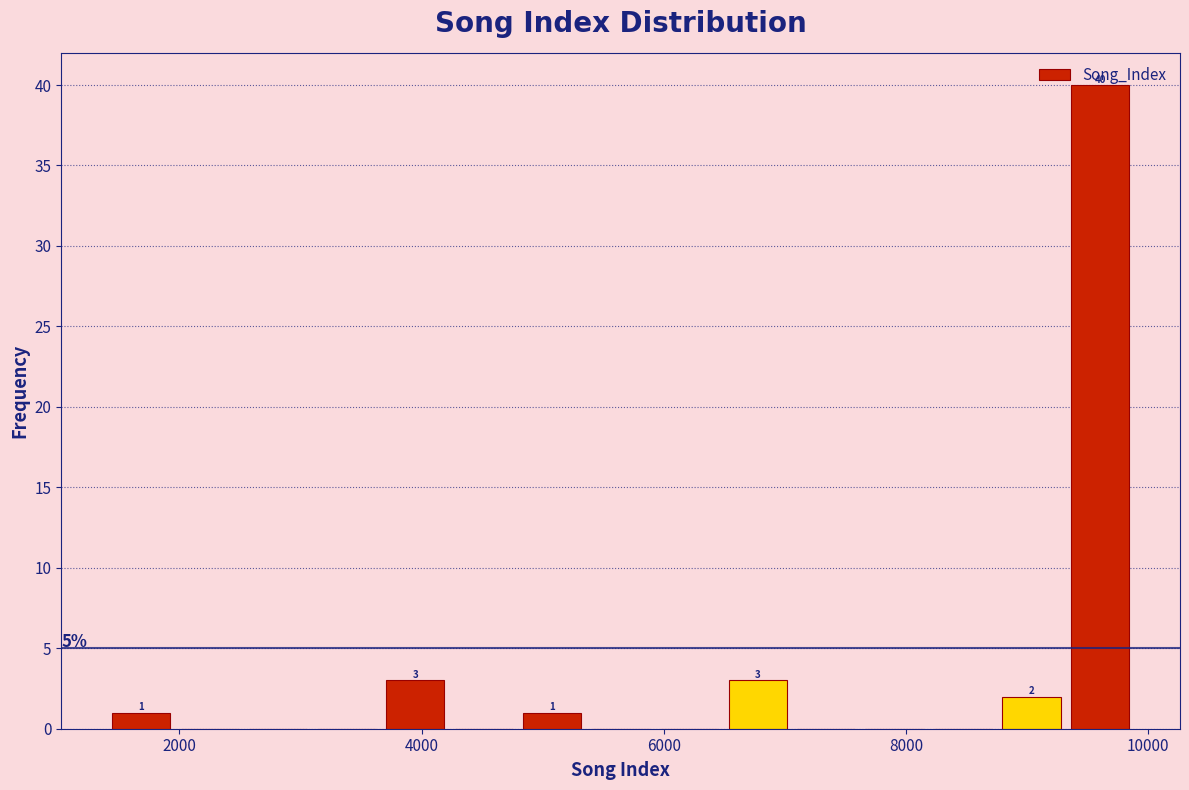

Read against the x-axis, roughly where is the centre of the tallest bar?

9600